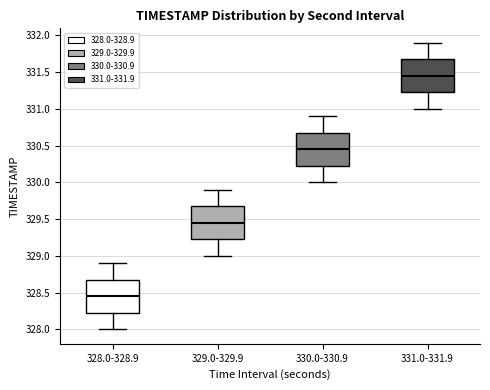

Where does the lower whisker of the box for 331.0-331.9 end on the y-axis? The values are not printed on the chart, so give them approximately, as read against the axis.

331.00